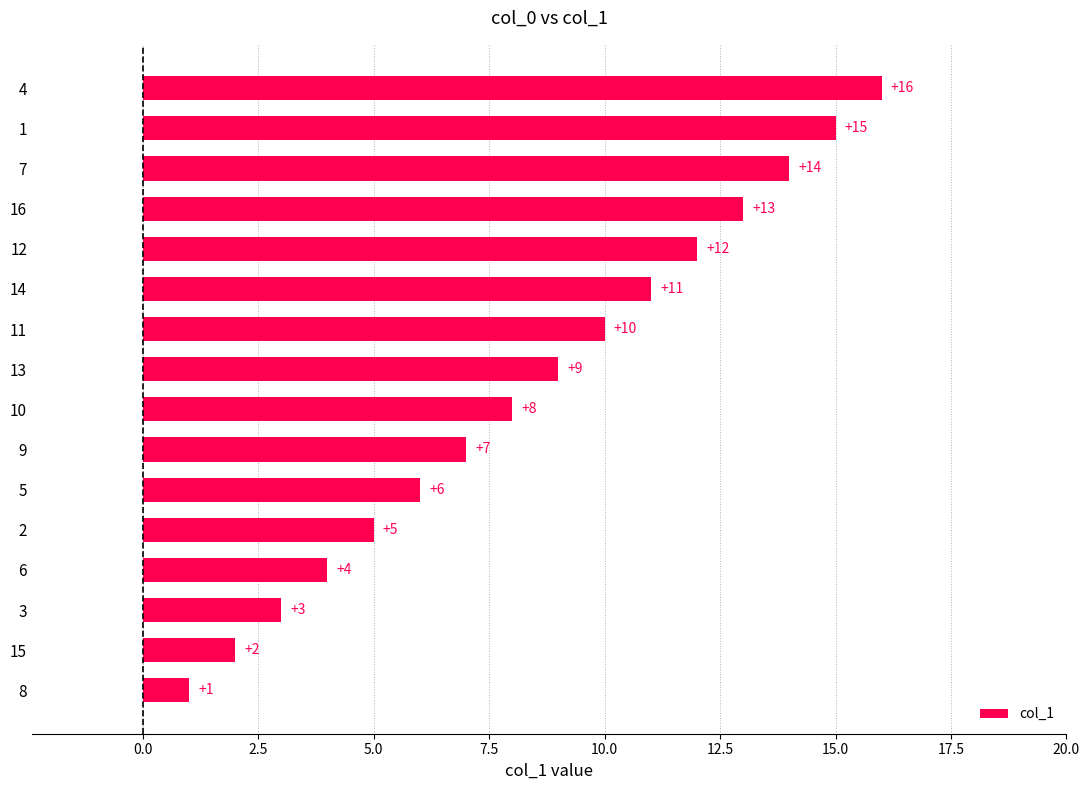

List the labels in order of value, smallest first.

8, 15, 3, 6, 2, 5, 9, 10, 13, 11, 14, 12, 16, 7, 1, 4